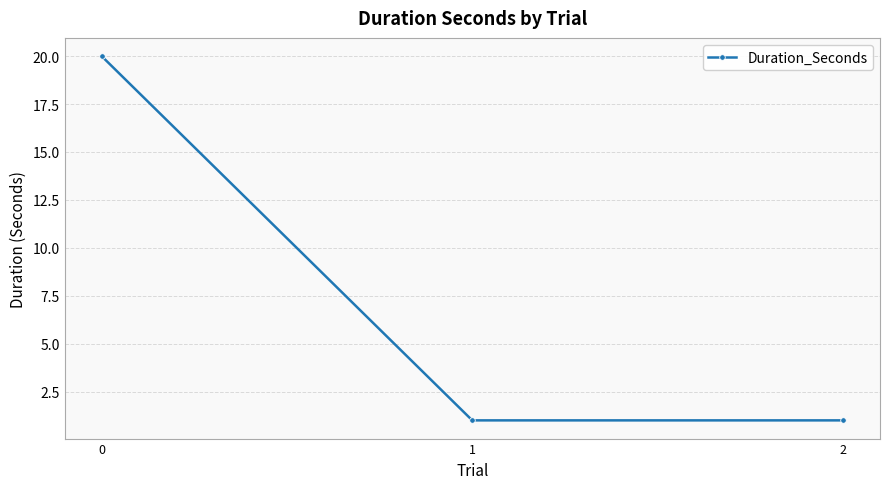

What is the greatest value displayed?

20